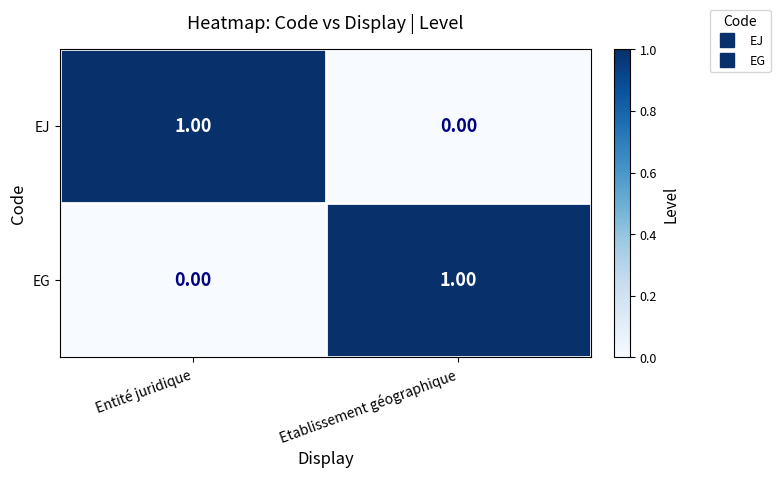

How many series are shown in this chart?

2